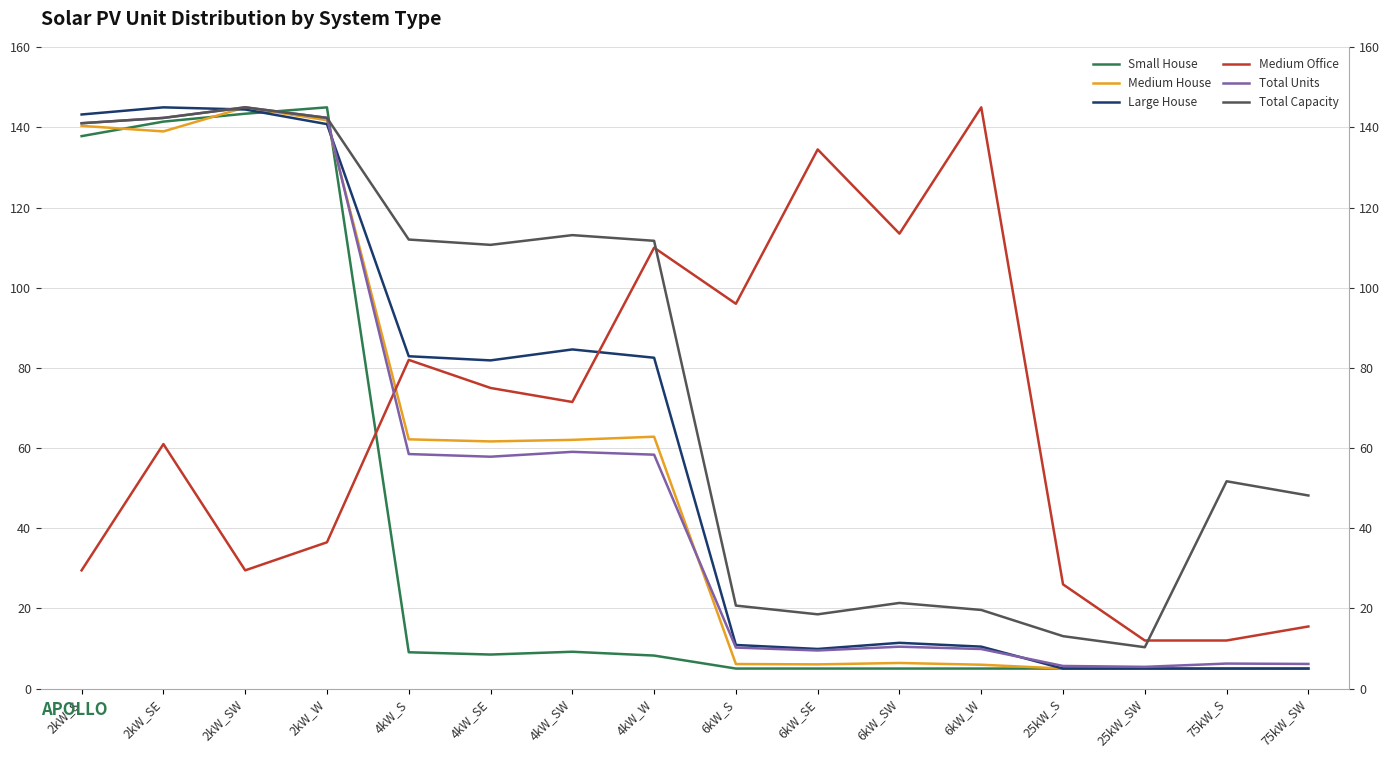

Rank the series at 75kW_S from lowest to highest value.

Small House, Medium House, Large House, Total Units, Medium Office, Total Capacity